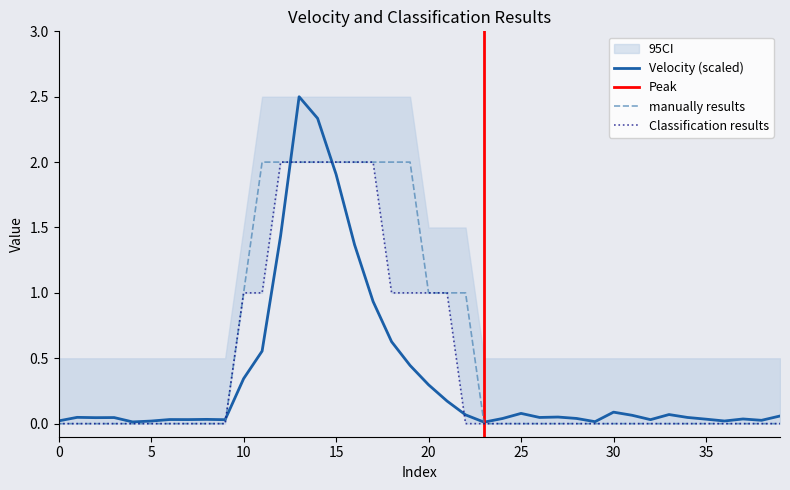

True or false: Velocity and manually results cross at least once.

True